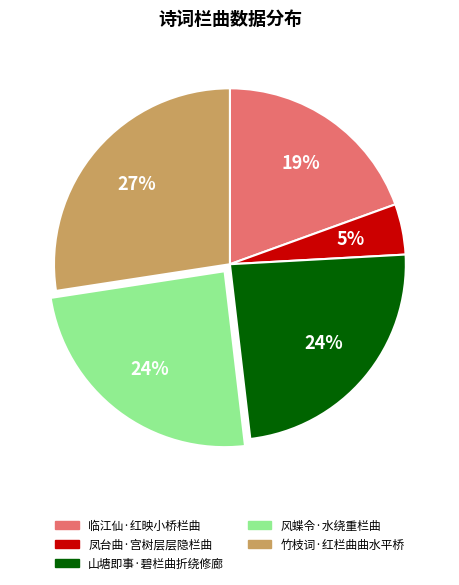

The 风蝶令·水绕重栏曲 slice represents 24% of the pie. True or false?

True